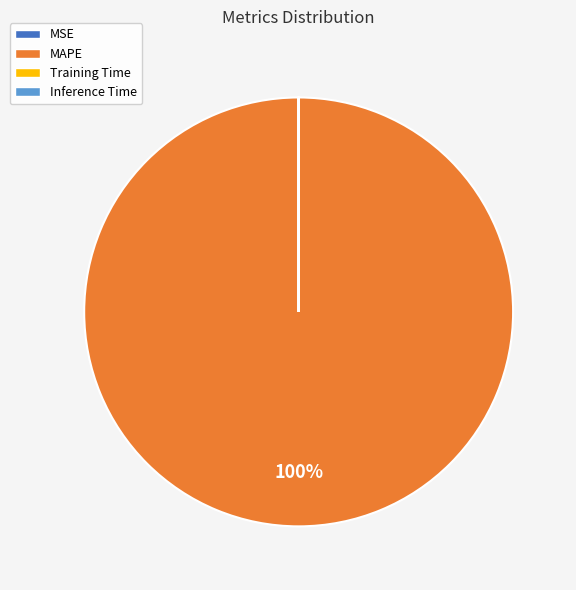

To the nearest percent, what portion does MAPE represent?

100%